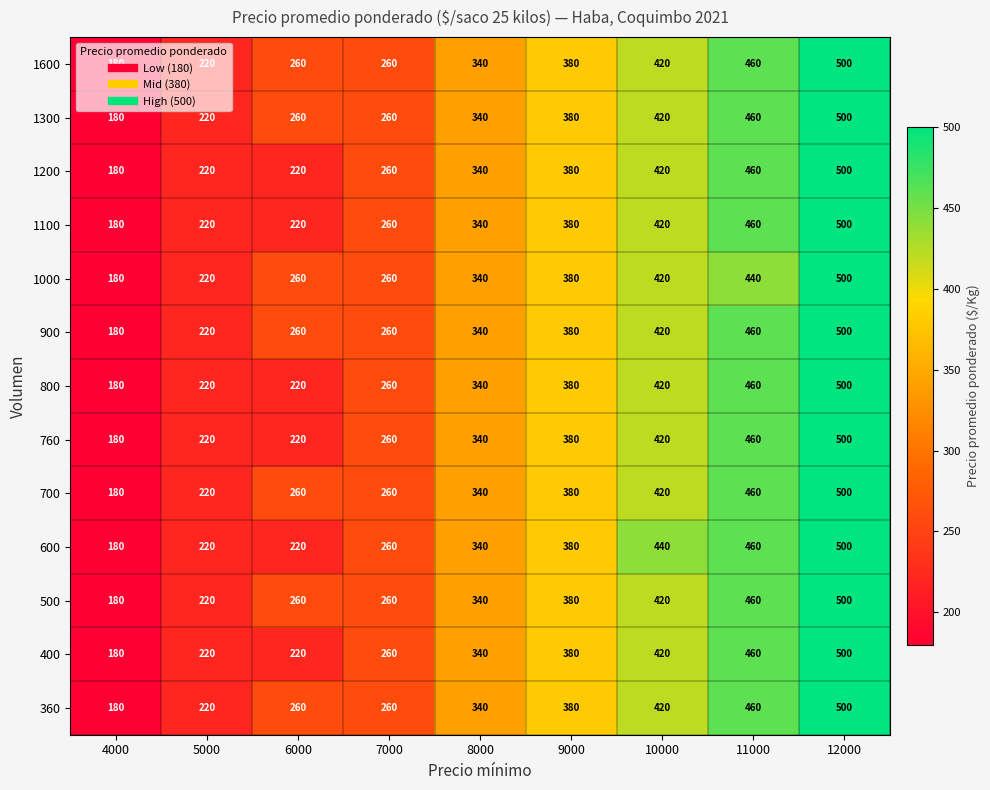

The value of 360 at 8000 is 340. True or false?

True